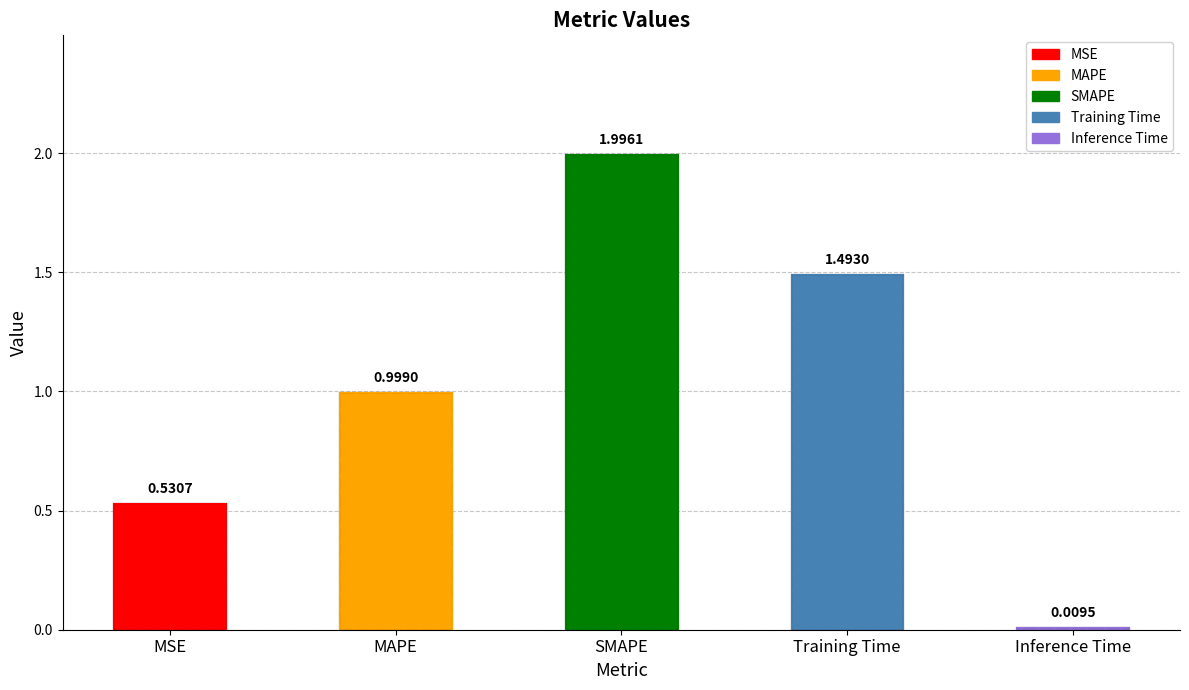

True or false: the data shows 1.0 at MAPE.

True